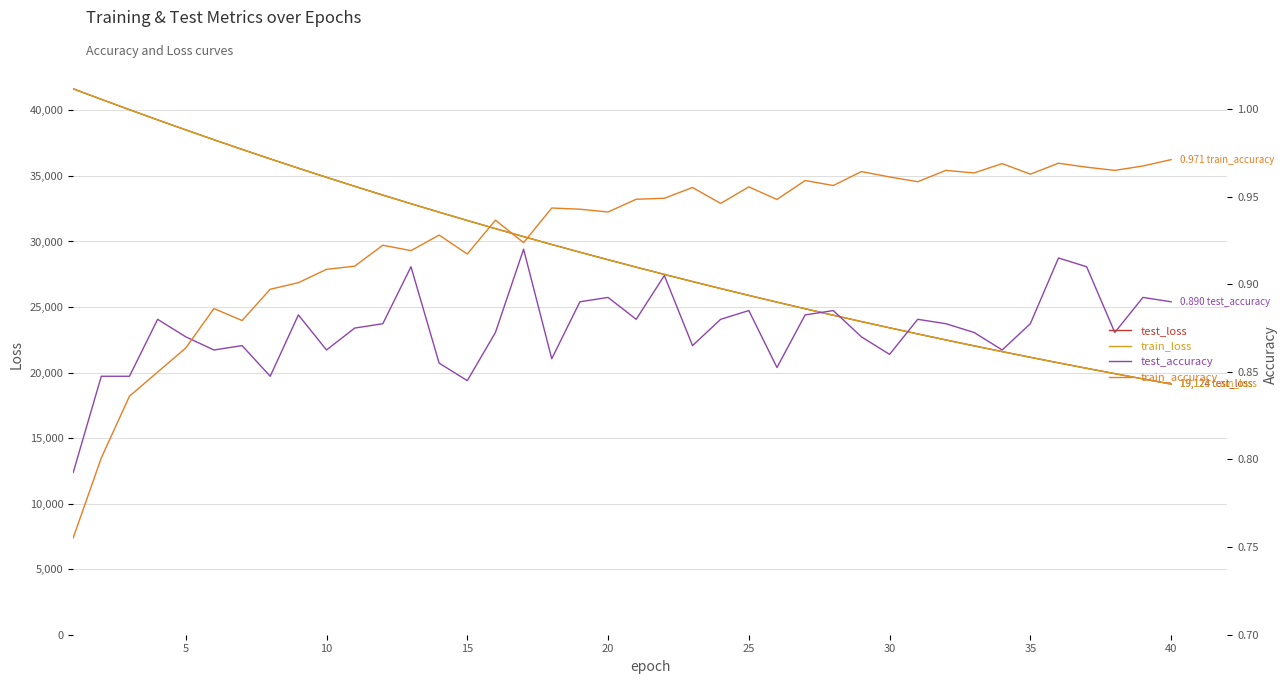

True or false: train_loss has more than 0 points higher than both neighbors.

False